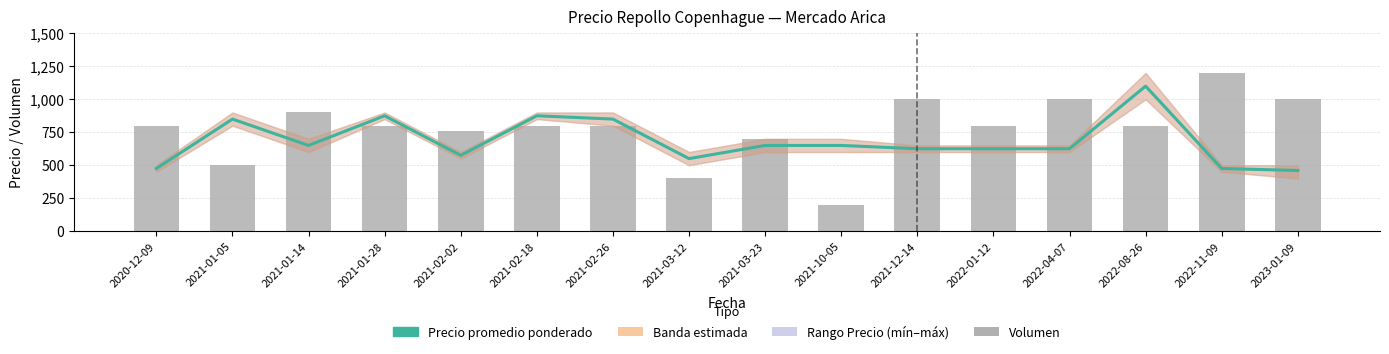

Rank the series at 2021-03-12 from highest to lowest value.

Precio promedio ponderado, Volumen